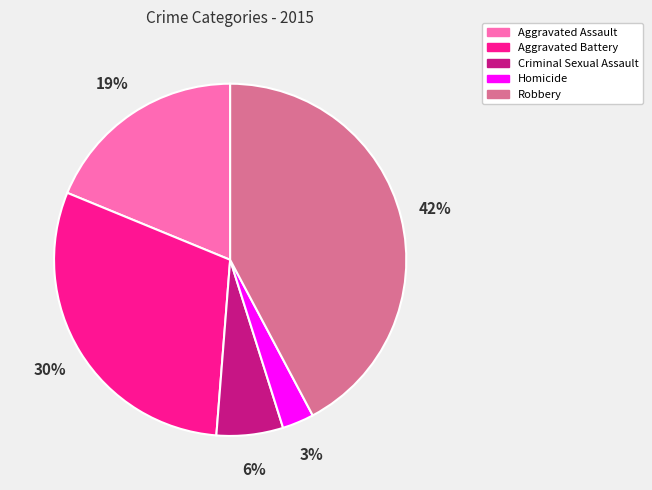

Is it true that Aggravated Assault is 19% of the pie?

True